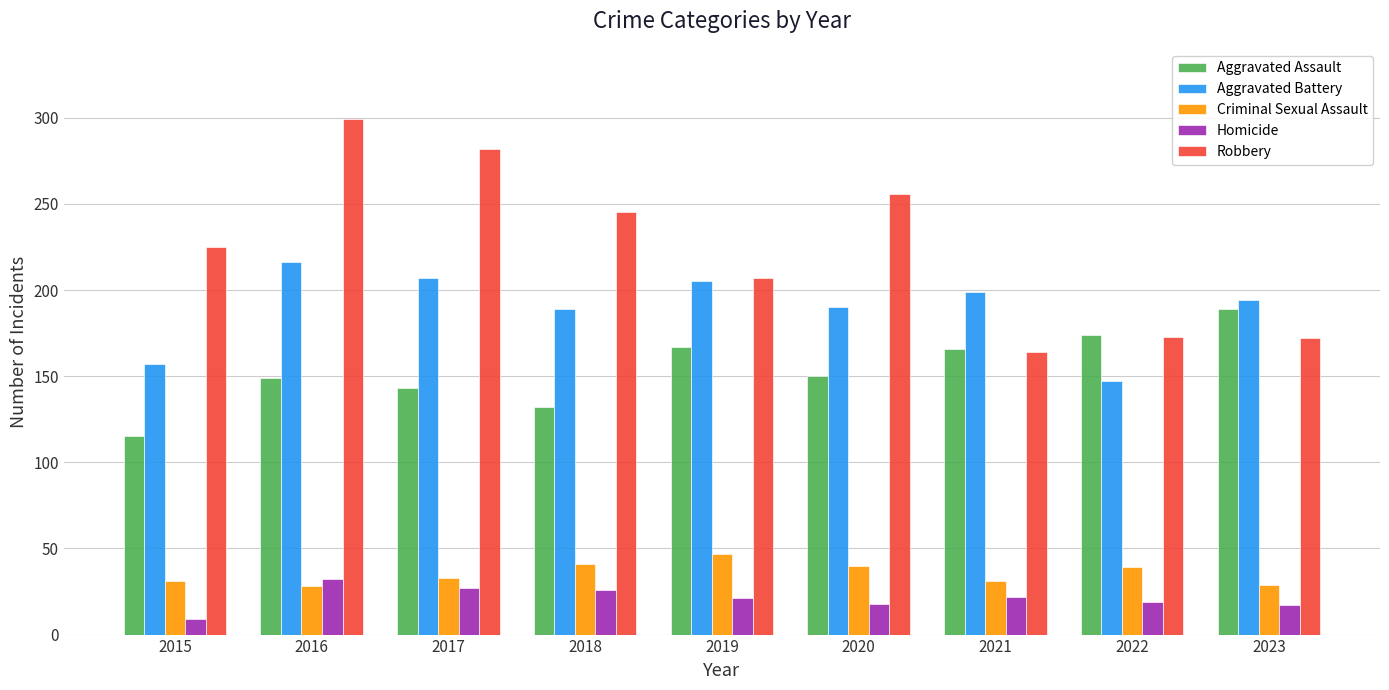

What are all the series names shown in the legend?

Aggravated Assault, Aggravated Battery, Criminal Sexual Assault, Homicide, Robbery